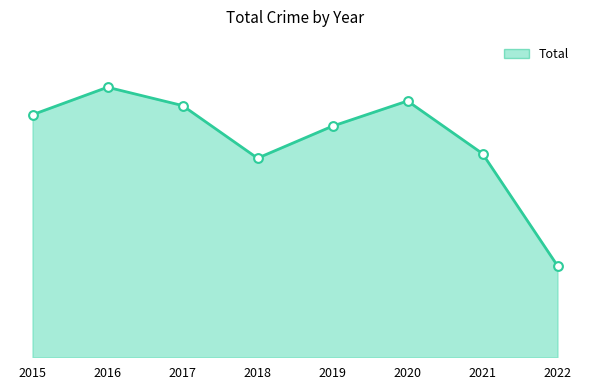

What is the change in value from 2018 to 2019?

+14